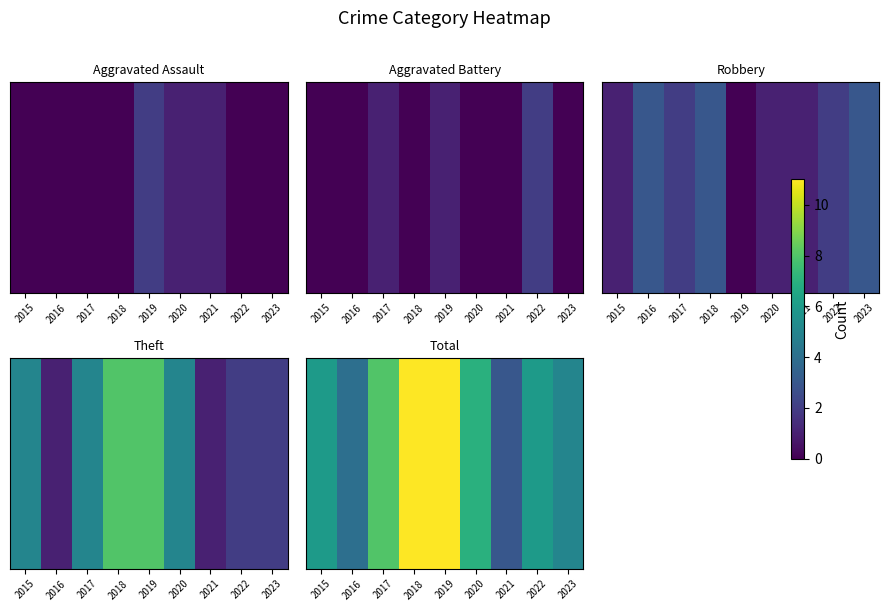

Is it true that the value at 2017 is 8?

True